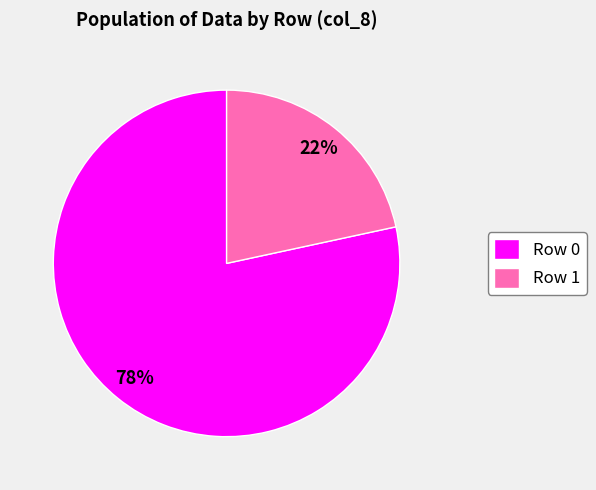

The Row 1 slice represents 22% of the pie. True or false?

True